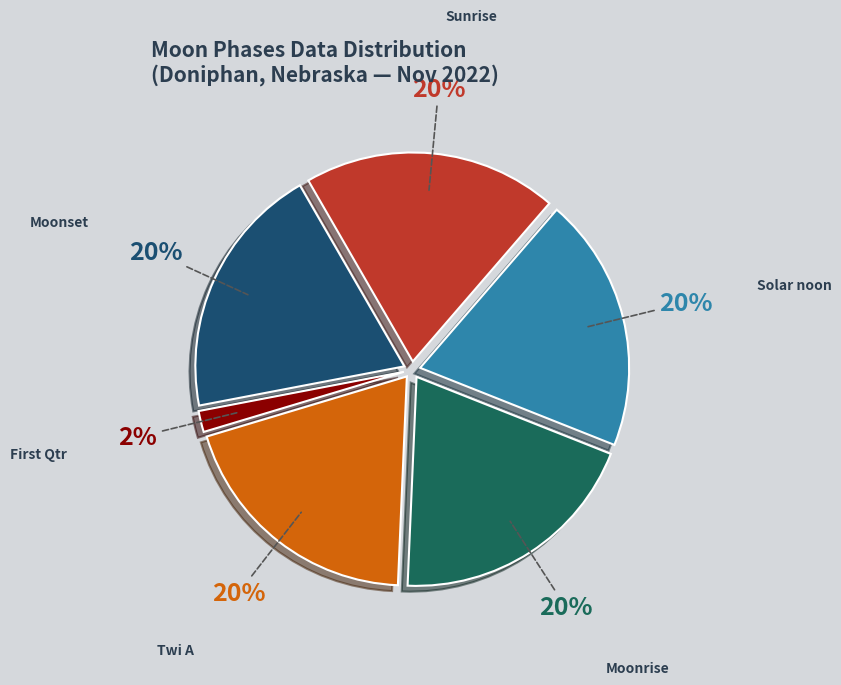

Is there any slice that represents more than half of the pie?

No